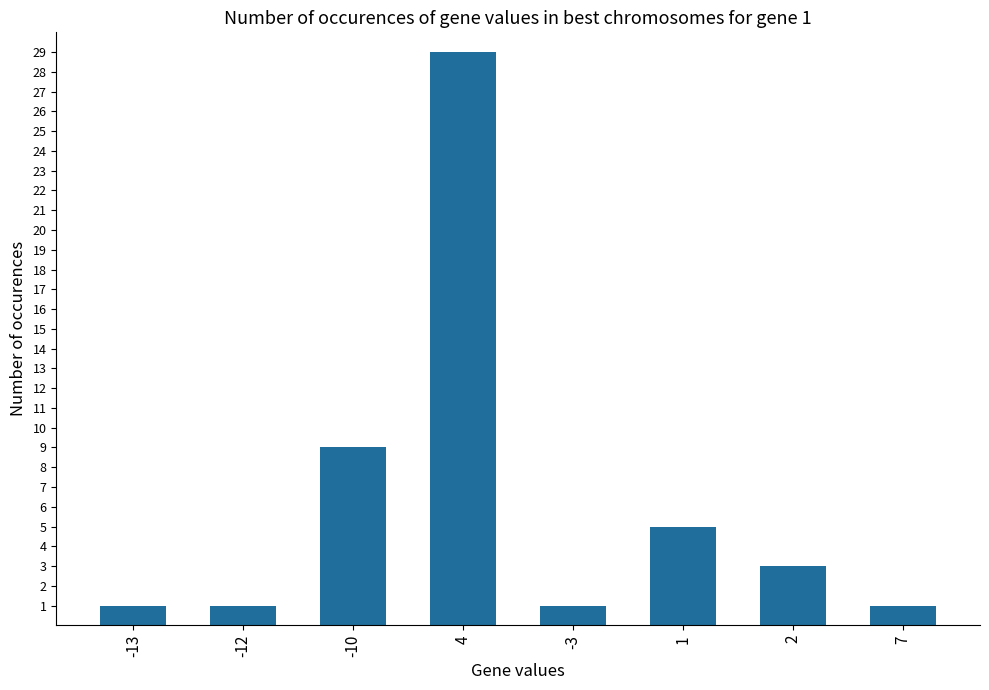

What is the sum of all values?

50